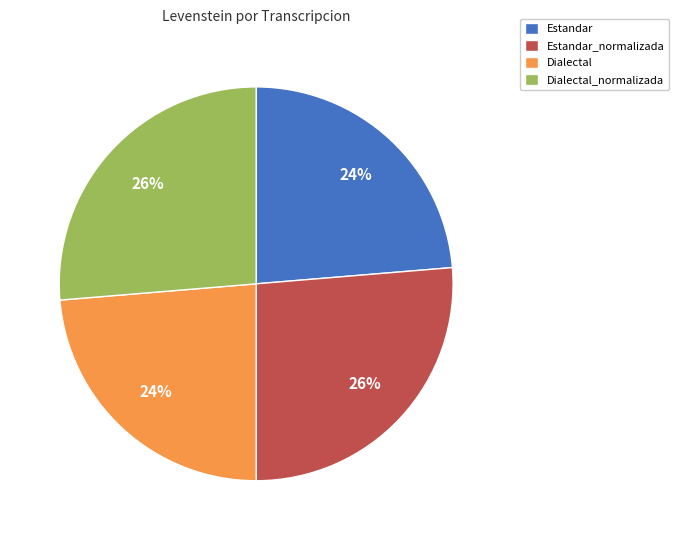

Is the sum of Estandar and Dialectal greater than half?

No